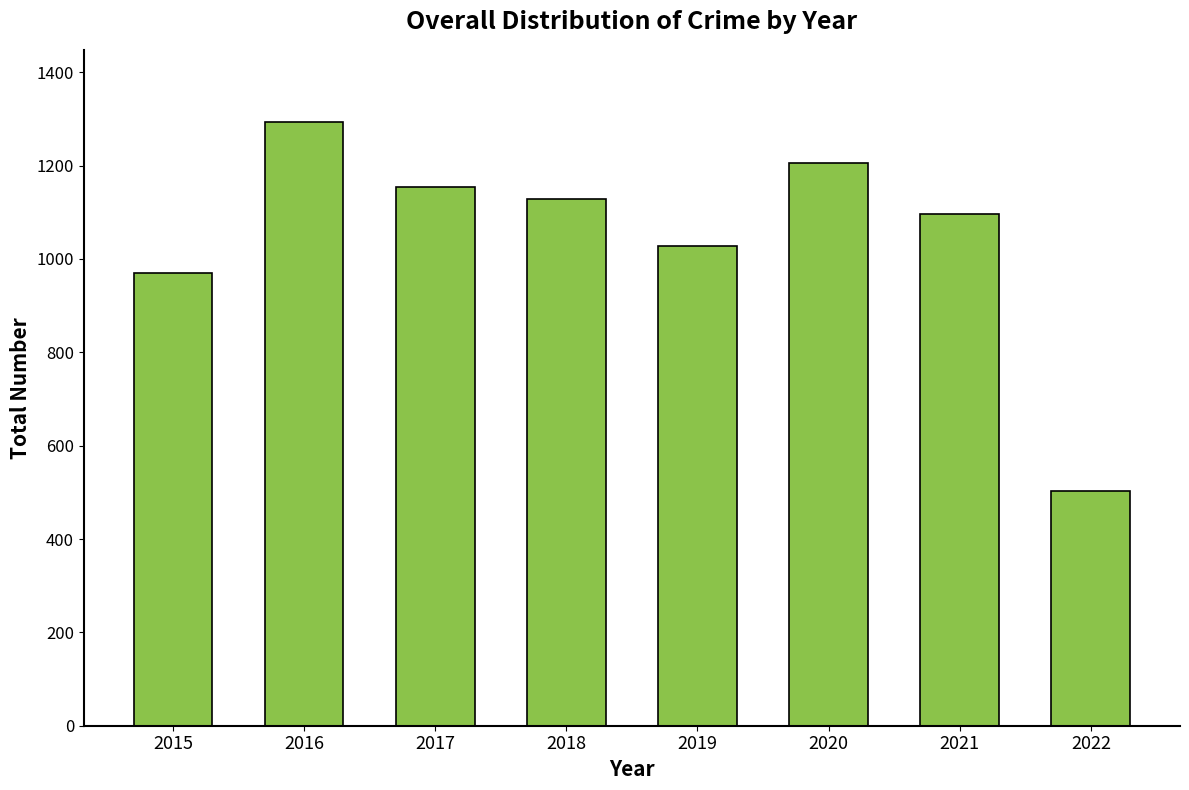

Which has a higher value, 2021 or 2020?

2020